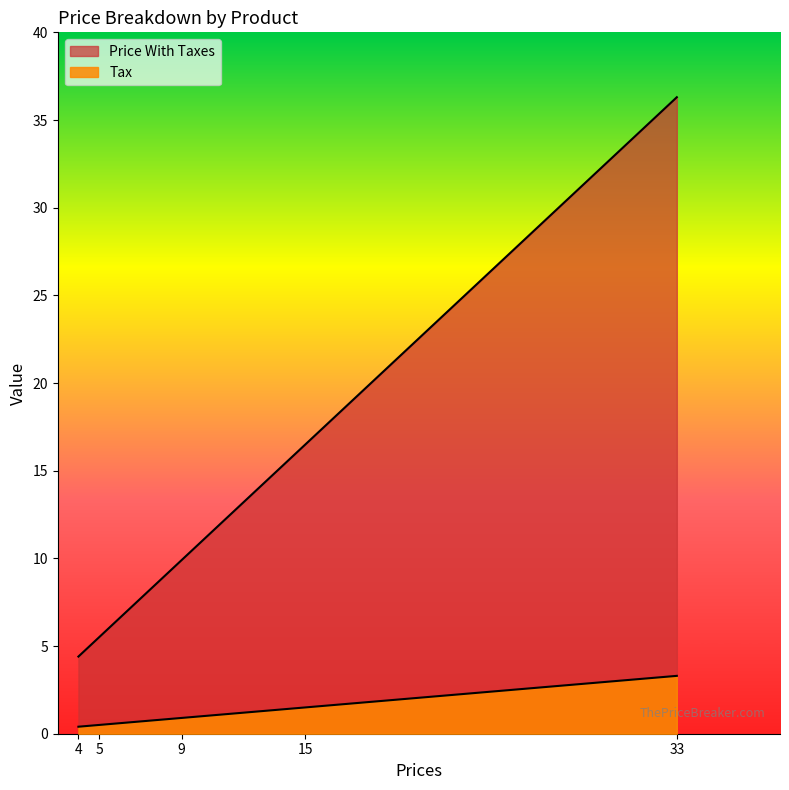

Is it true that Price With Taxes equals 13.4 at Gallon of Ice Cream?

False